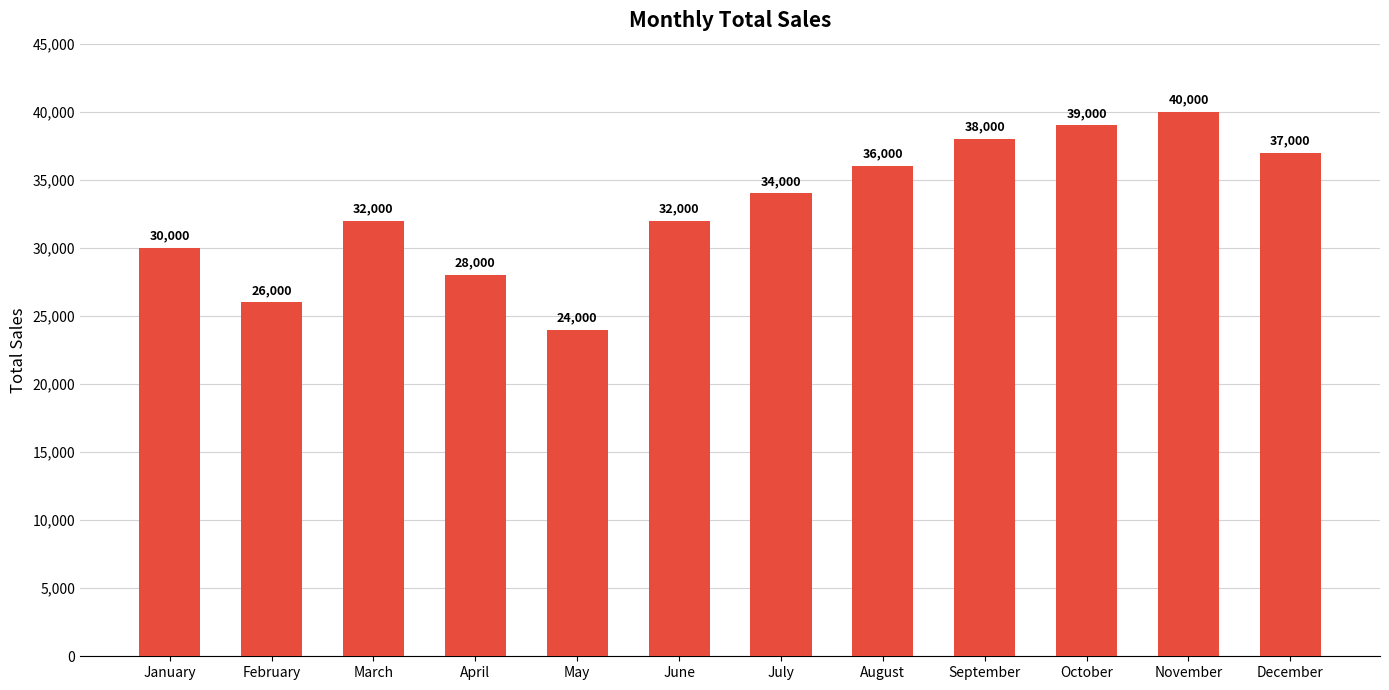

What is the value of the 8th bar from the left?

36000